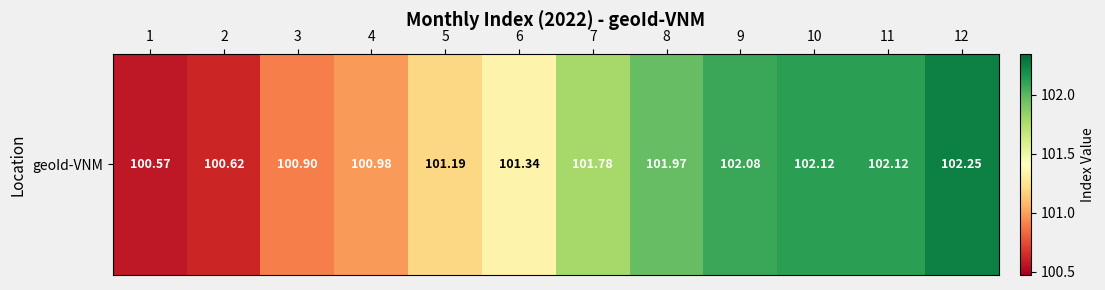

Is it true that the value at 12 is 148.2?

False